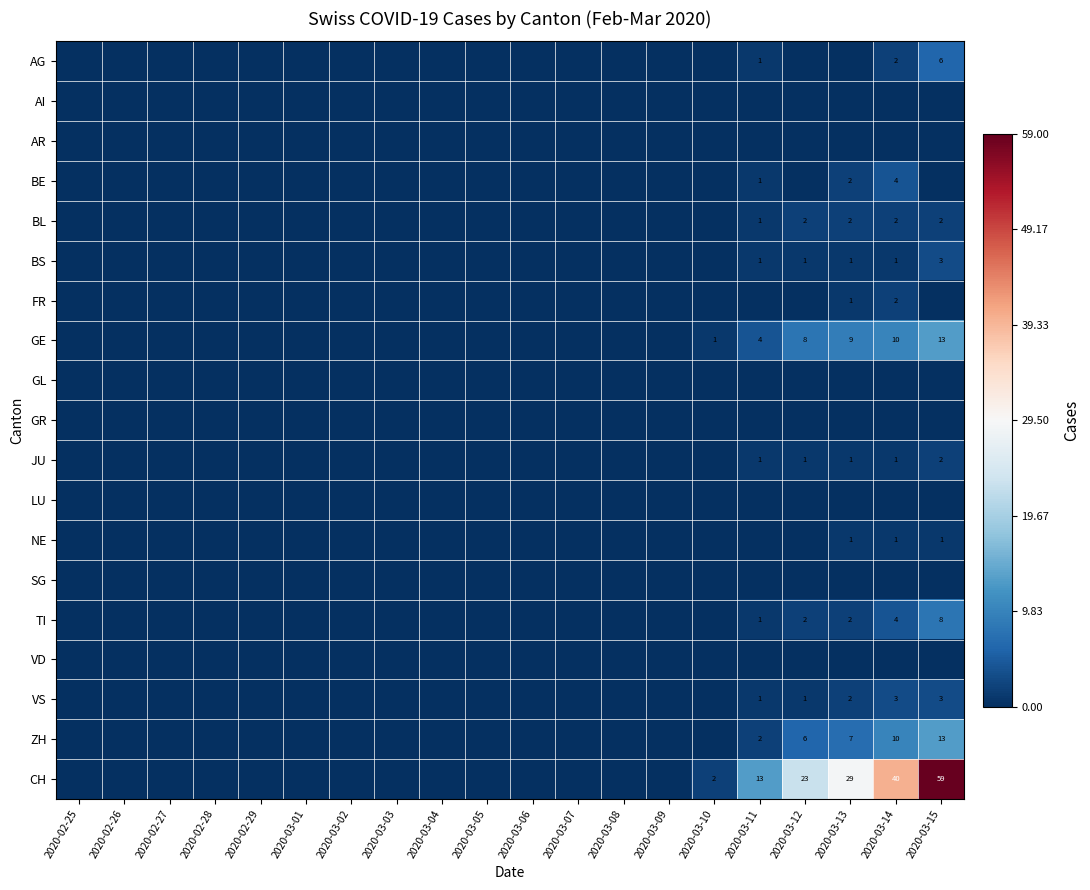

The BS series shows 2 at 2020-03-13. True or false?

False